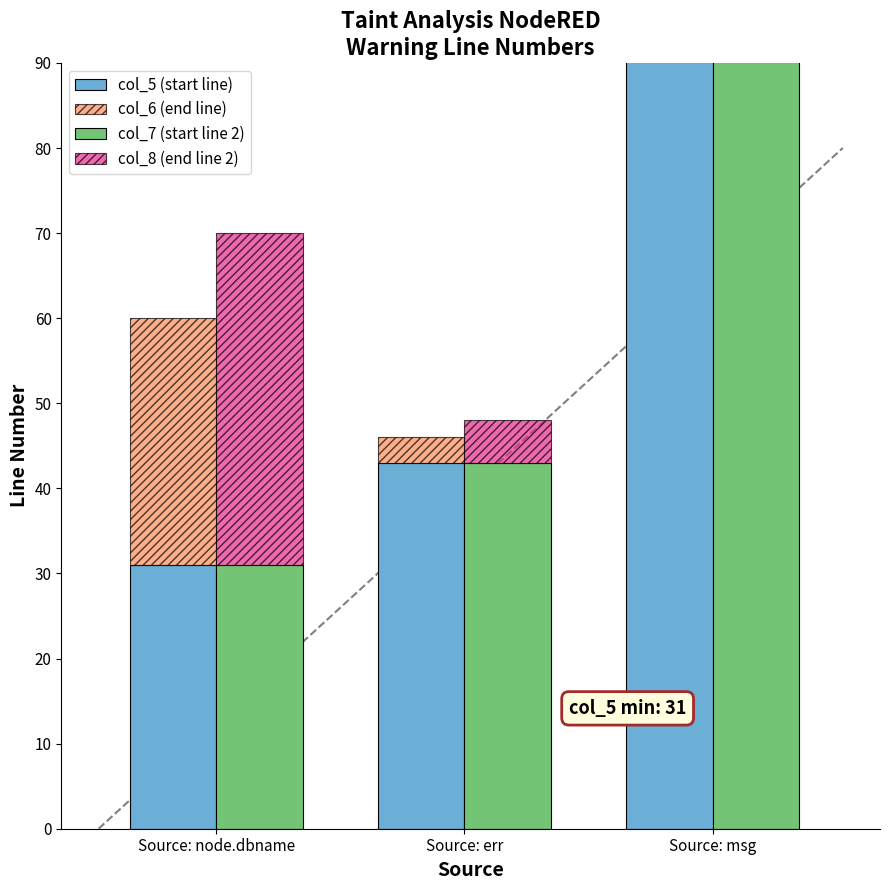

At which category is the sum across all series the highest?

Source: msg